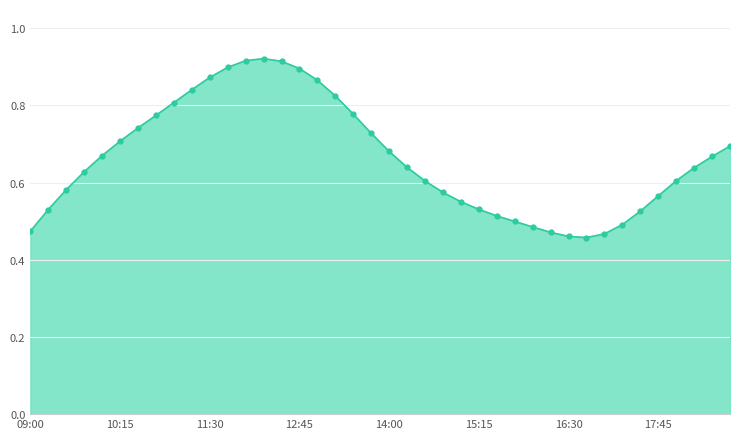

Count the values in the range 0 to 1.

40